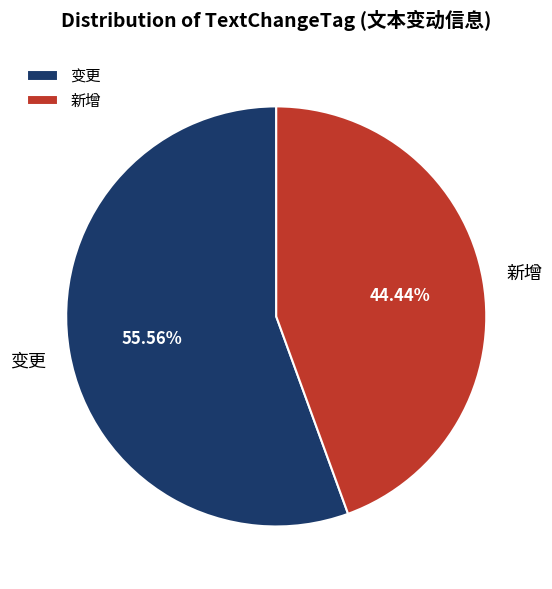

Rank the categories by value from highest to lowest.

变更, 新增